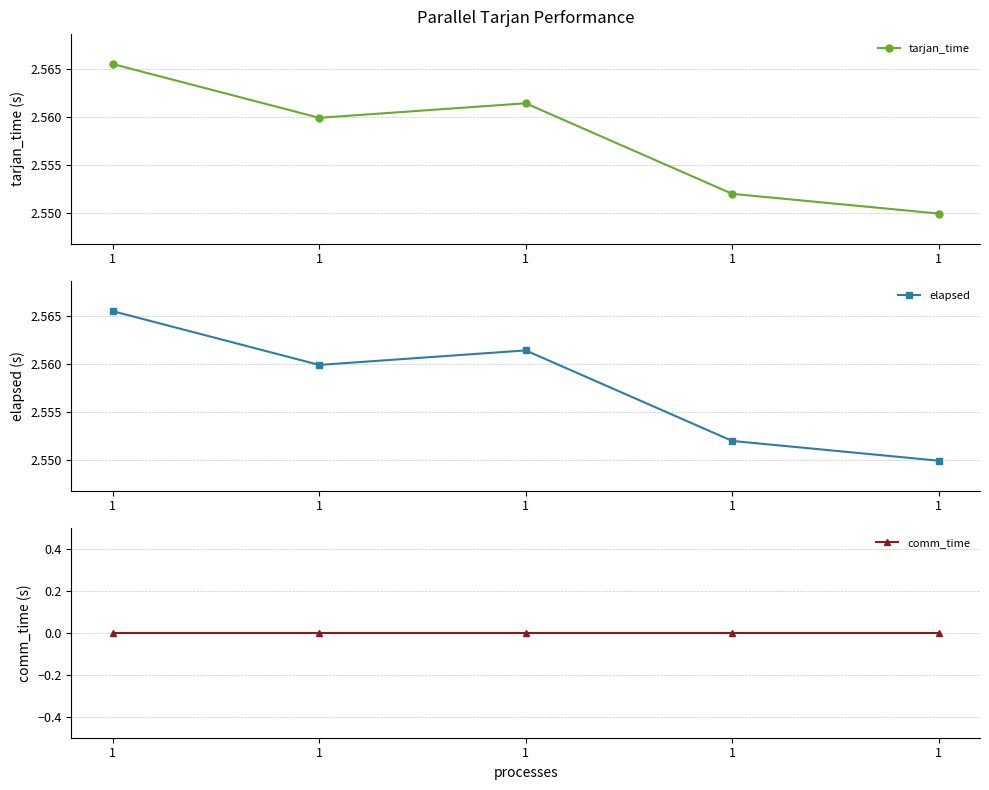

True or false: tarjan_time and comm_time cross at least once.

False